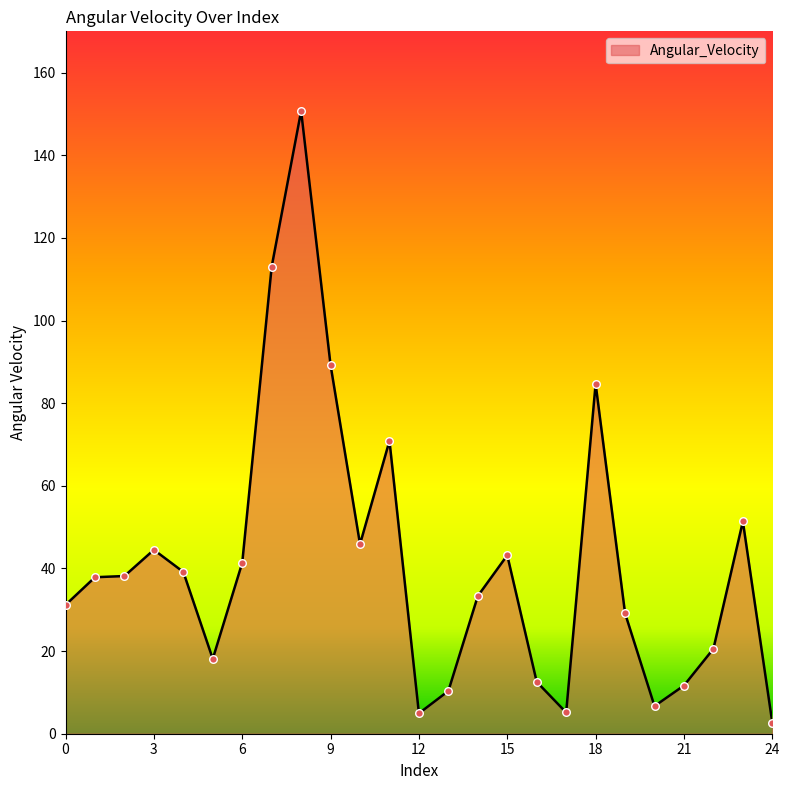

What is the maximum value shown in the chart?

150.7